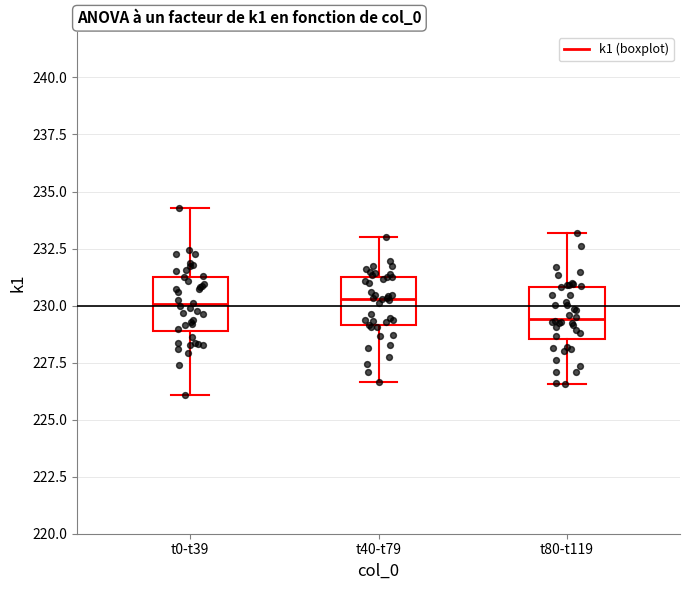

Where is the lower edge of the box for t0-t39 on the y-axis? The values are not printed on the chart, so give them approximately, as read against the axis.

229.0